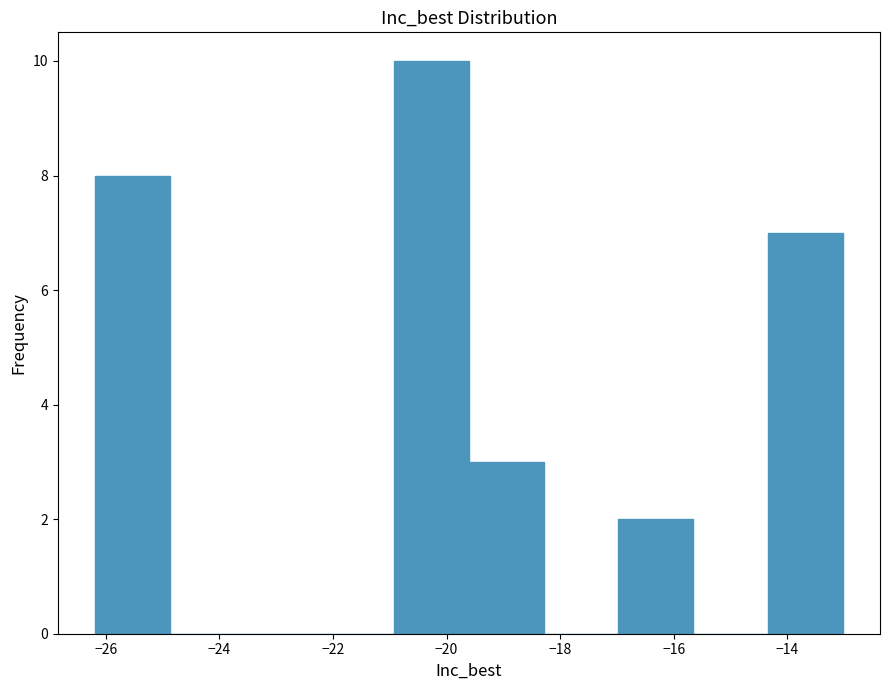

Reading left to right, transcribe this chart: for each bar, give the range it covers on the x-axis and its height. Neither the bar edges nor the heights are printed on the chart, so give them approximately, as read against the axes.

-26.2 to -24.8: 8
-24.8 to -23.6: 0
-23.6 to -22.2: 0
-22.2 to -21.0: 0
-21.0 to -19.6: 10
-19.6 to -18.2: 3
-18.2 to -17.0: 0
-17.0 to -15.6: 2
-15.6 to -14.4: 0
-14.4 to -13.0: 7